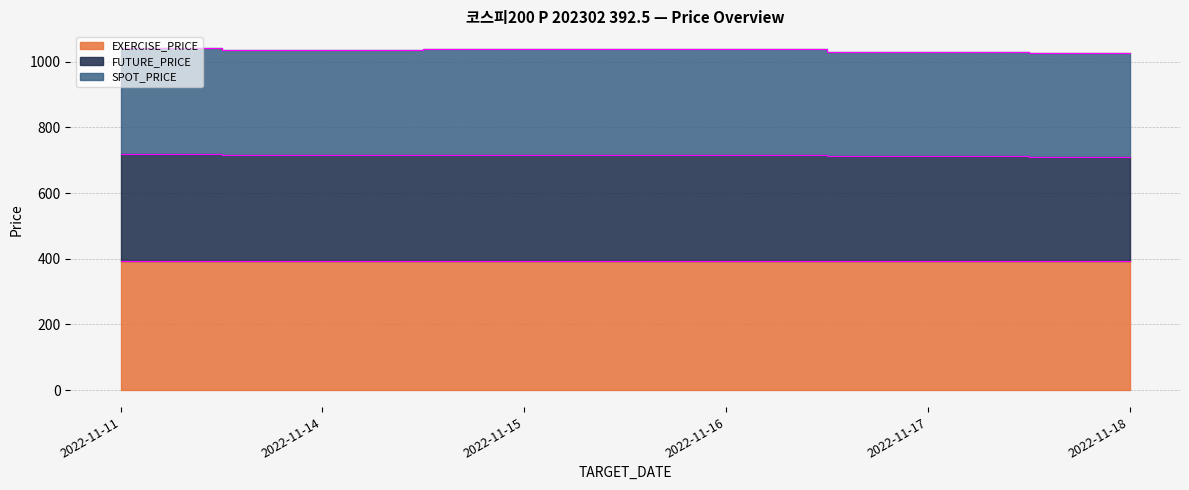

Where is SPOT_PRICE nearest to the value 1033?

2022-11-14